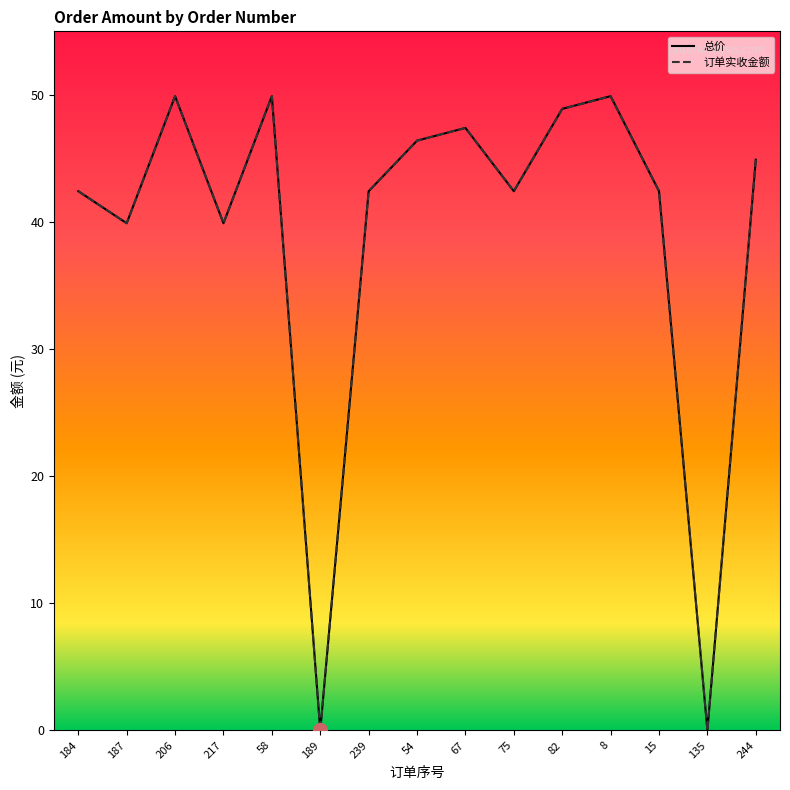

What is the label of the 7th point from the right?

67